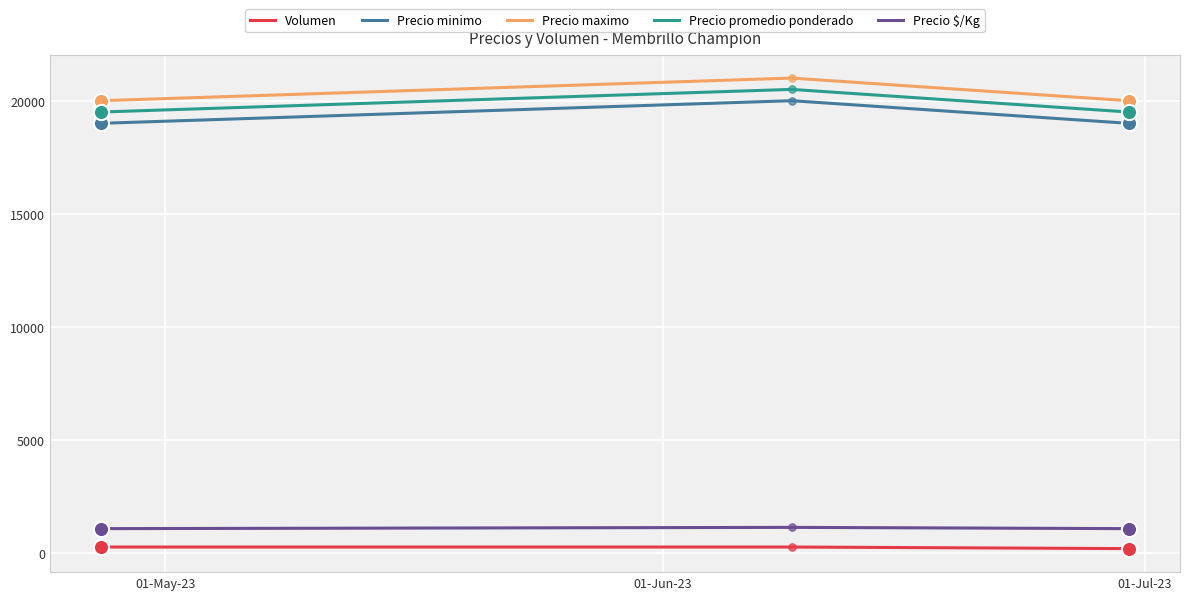

What is the difference between the maximum and minimum values in the Precio minimo series?

1000